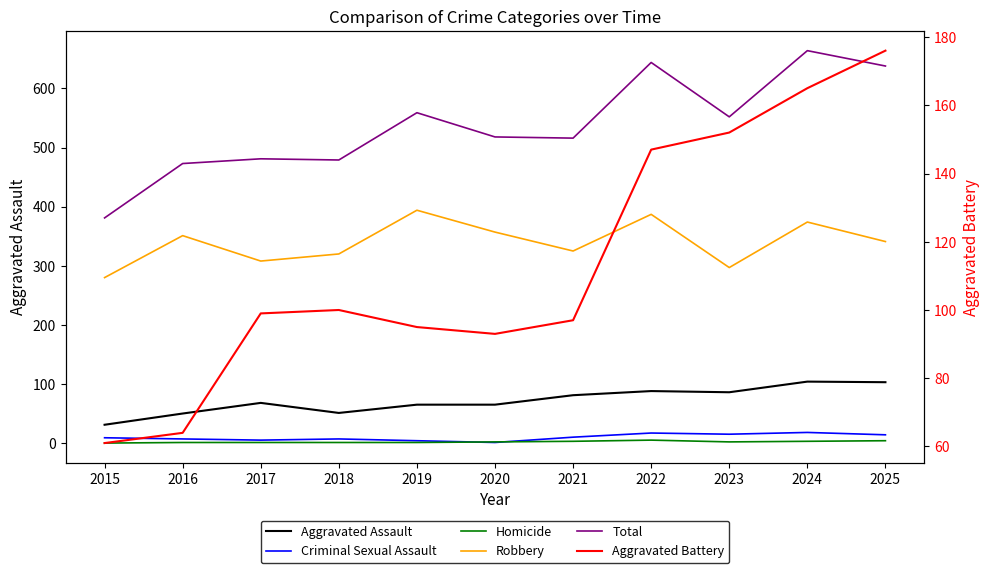

Is it true that Criminal Sexual Assault equals 2 at 2017?

False